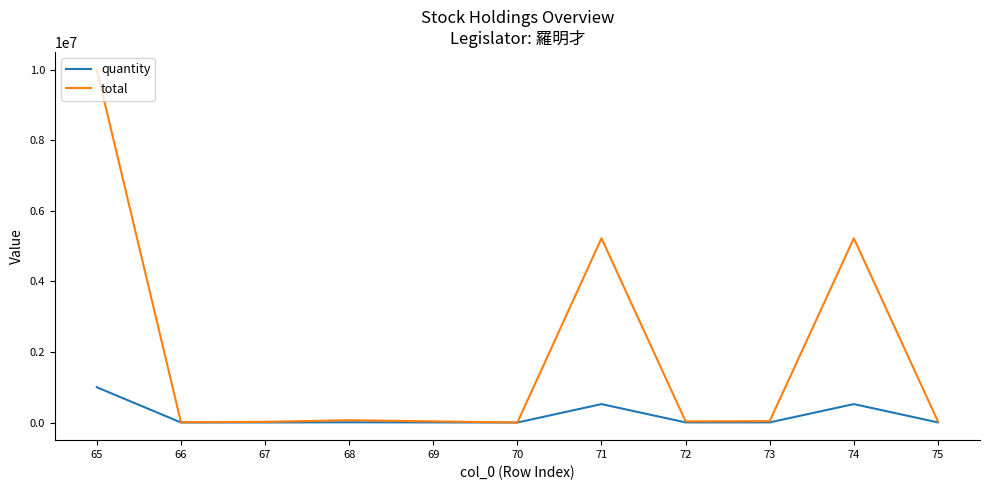

Is it true that quantity equals 885 at 66?

True